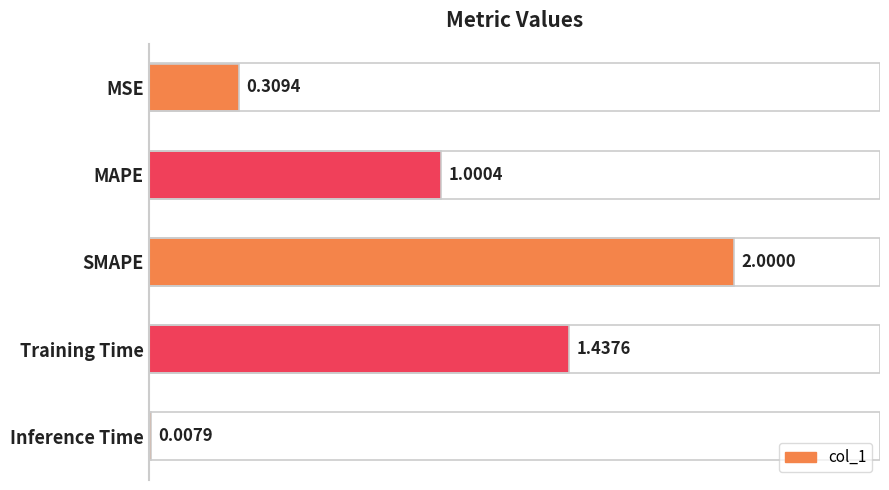

What is the average value?

1.0